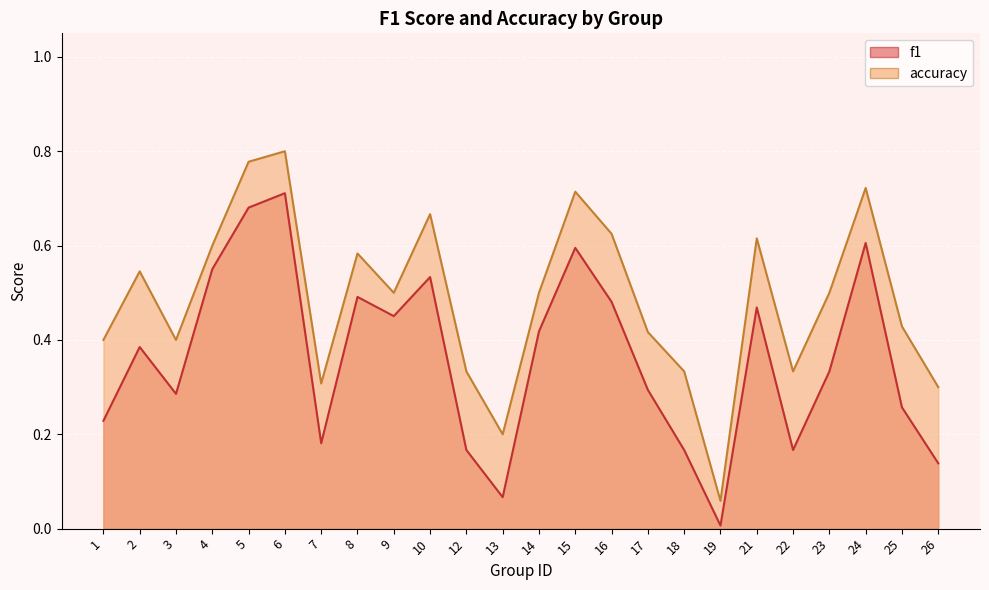

True or false: accuracy and f1 intersect in this chart.

False